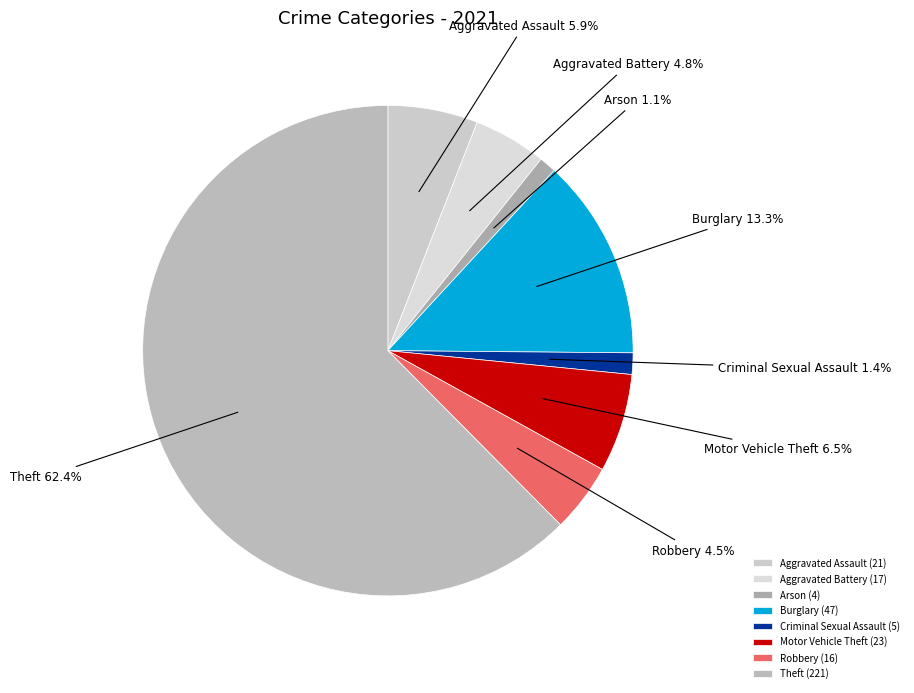

To the nearest percent, what percentage of the pie is Theft?

62%